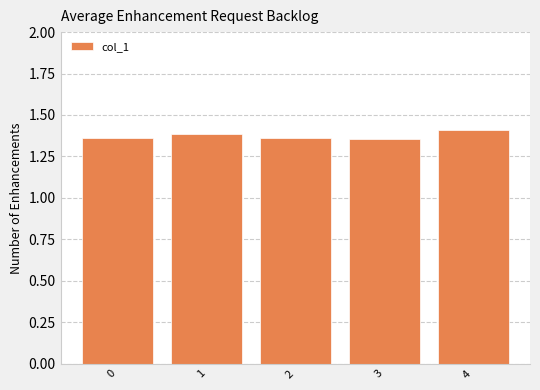

Count the values in the range 1 to 2.

5